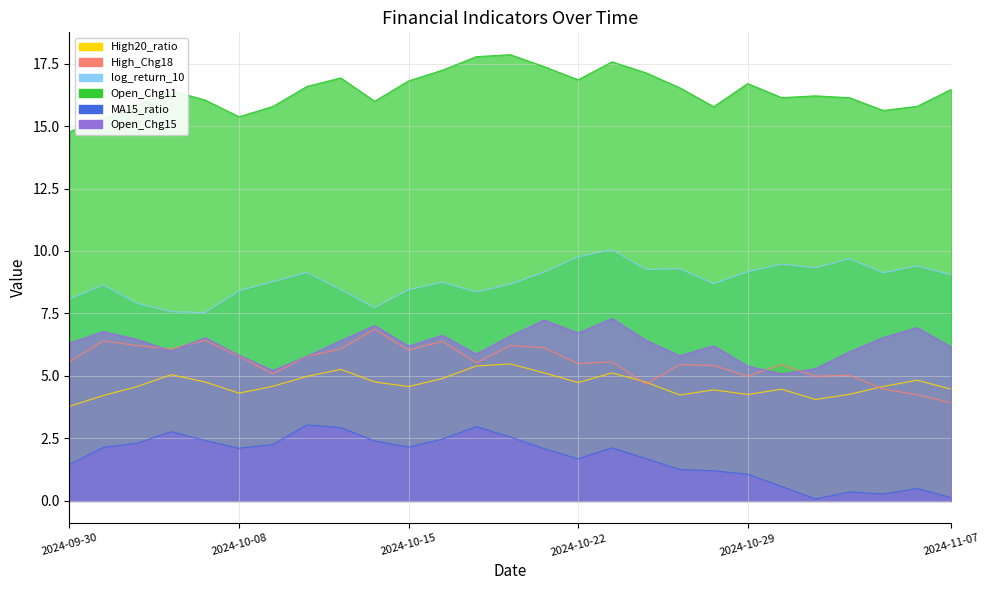

At which label does Open_Chg15 reach its minimum?

2024-10-30